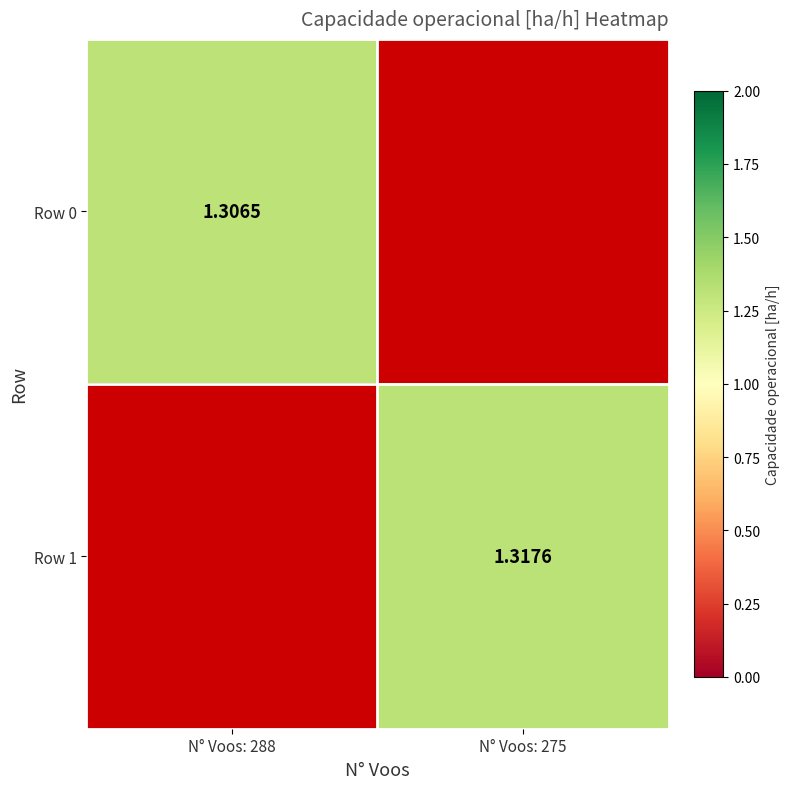

True or false: Row 0 has a value of 1.3 at N° Voos: 288.

True